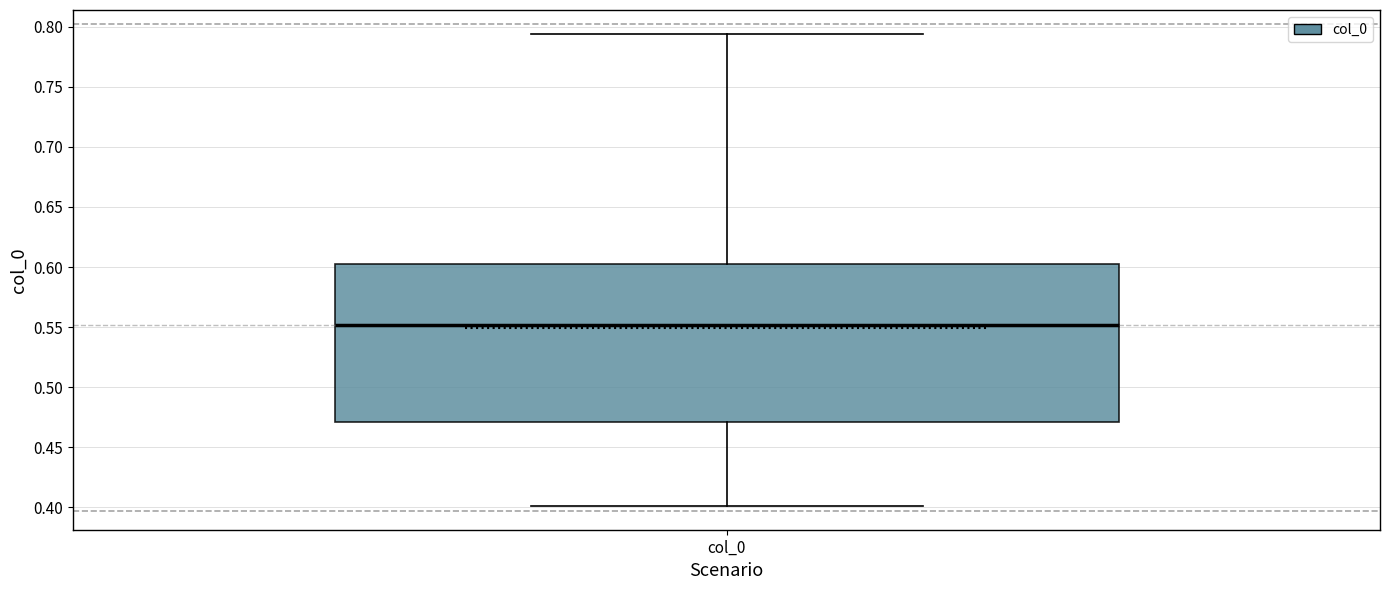

Transcribe this box plot: give where the median line is, the range the box spans, and where the two whiskers end, as read against the y-axis. The values are not printed on the chart, so give them approximately, as read against the axis.

median 0.550, box 0.470 to 0.605, whiskers 0.400 to 0.795